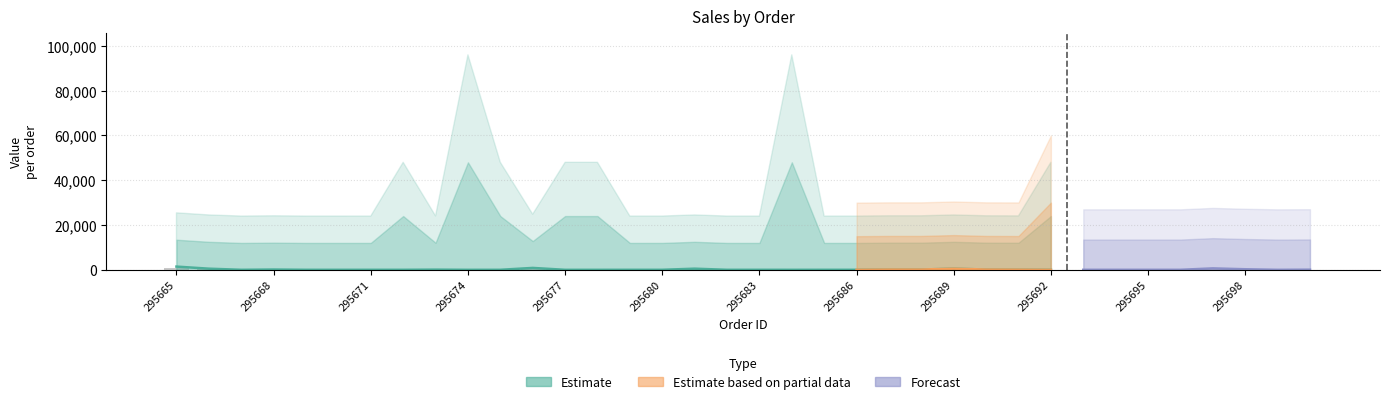

Reading left to right, extract all data points from this chart.

295665=810.0	295666=285.9	295667=5.7	295668=71.5	295669=5.7	295670=1.8	295671=5.7	295672=5.7	295673=47.6	295674=1.4	295675=5.7	295676=476.5	295677=1.8	295678=1.4	295679=5.7	295680=7.1	295681=285.9	295682=5.7	295683=5.7	295684=1.4	295685=5.7	295686=5.7	295687=71.5	295688=71.5	295689=285.9	295690=71.5	295691=47.6	295692=1.8	295693=5.7	295694=7.1	295695=7.1	295696=7.1	295697=476.5	295698=190.6	295699=1.8	295700=47.6